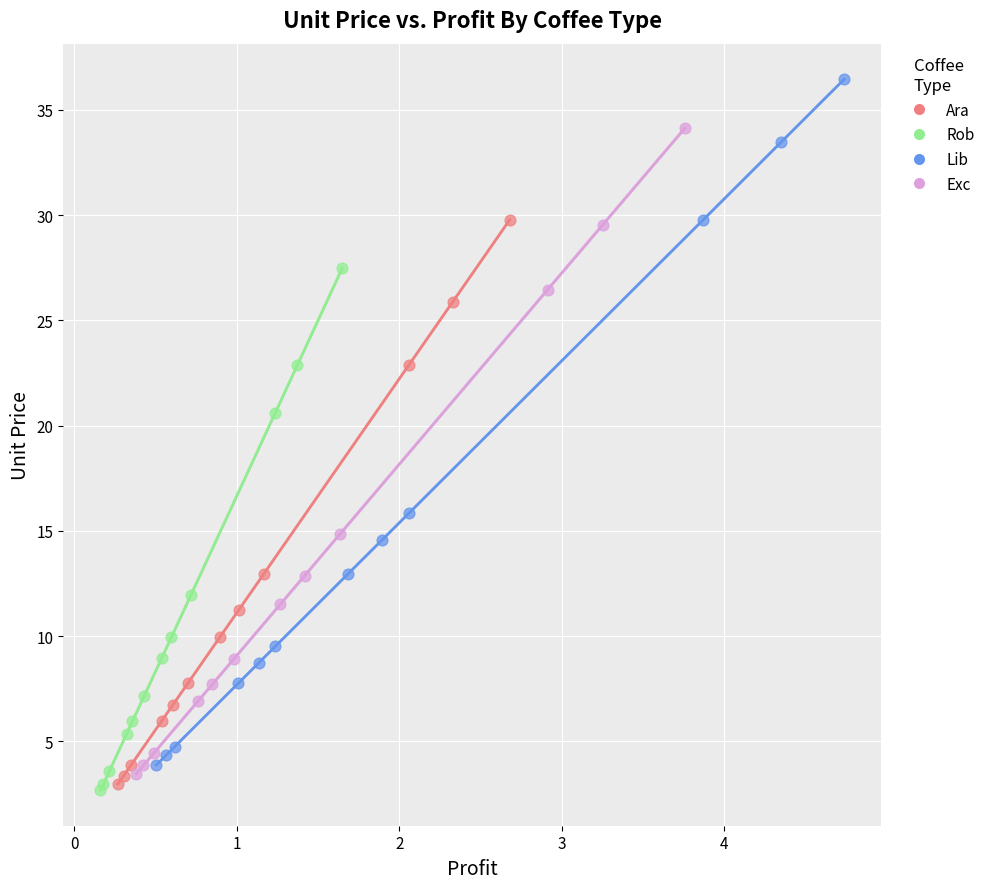

Which series reaches the maximum Y coordinate?

Lib